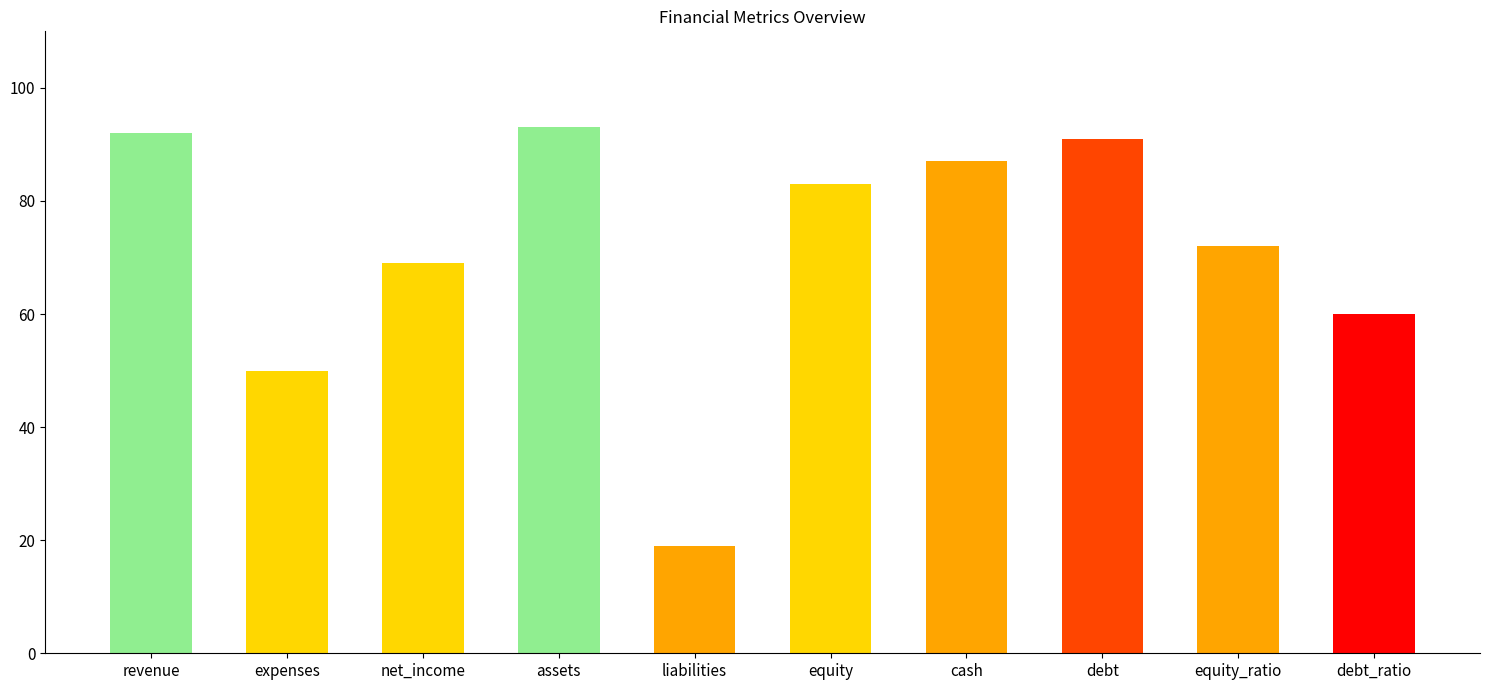

What is the minimum value shown in the chart?

19